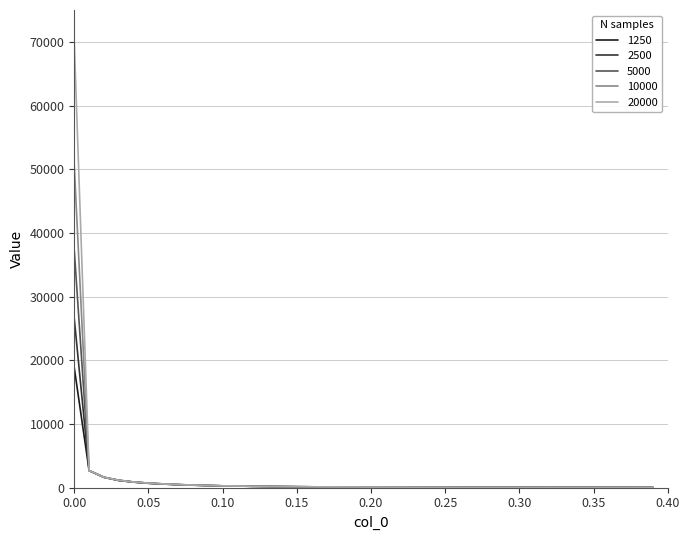

Rank the series by their average value, from highest to lowest.

20000, 10000, 5000, 2500, 1250